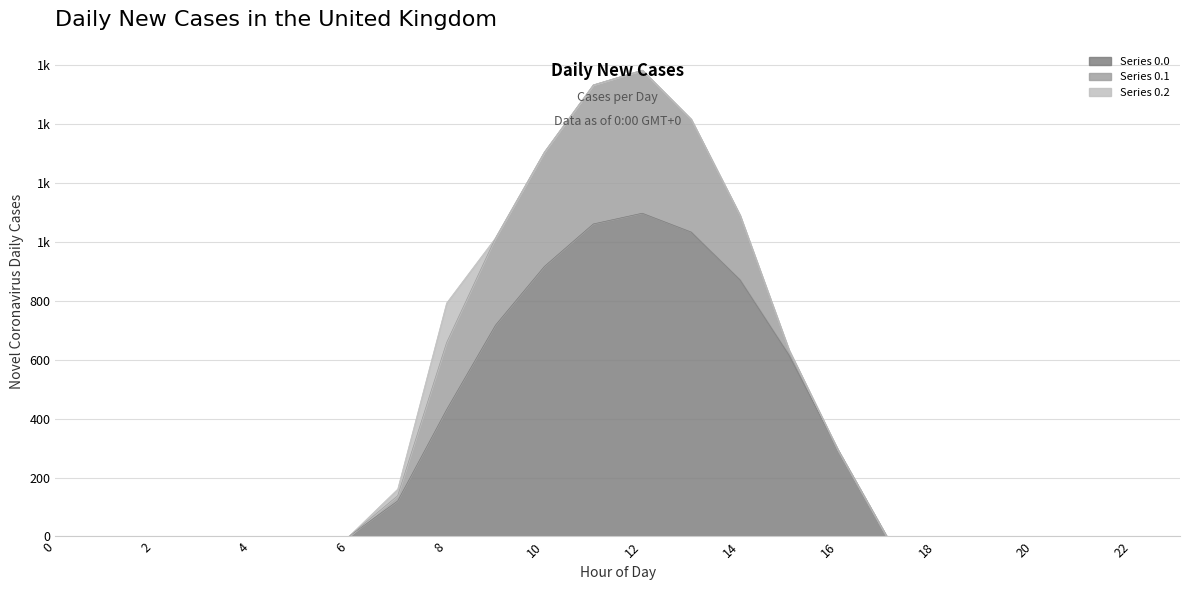

Rank the series by their average value, from highest to lowest.

Series 0.0, Series 0.1, Series 0.2